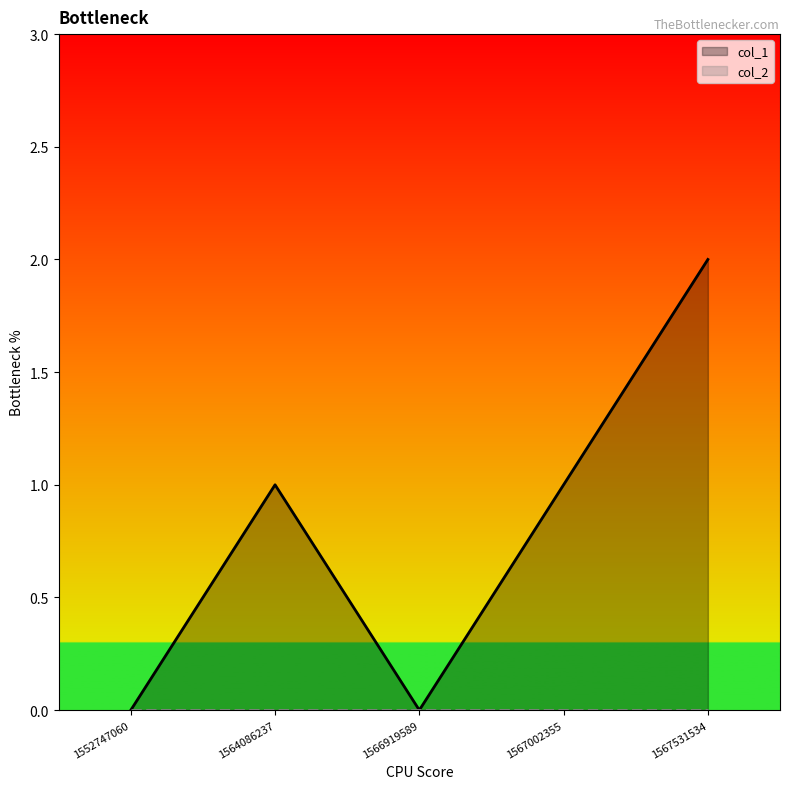

Reading left to right, transcribe all the data shown in this chart.

0	1	0	1	2